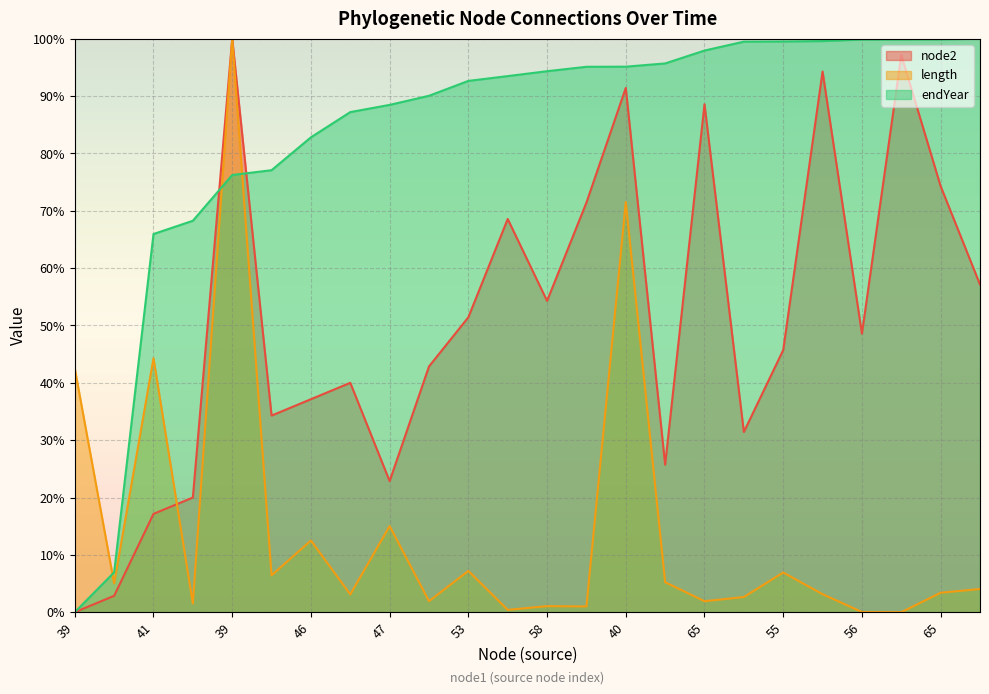

What are all the series names shown in the legend?

node2, length, endYear